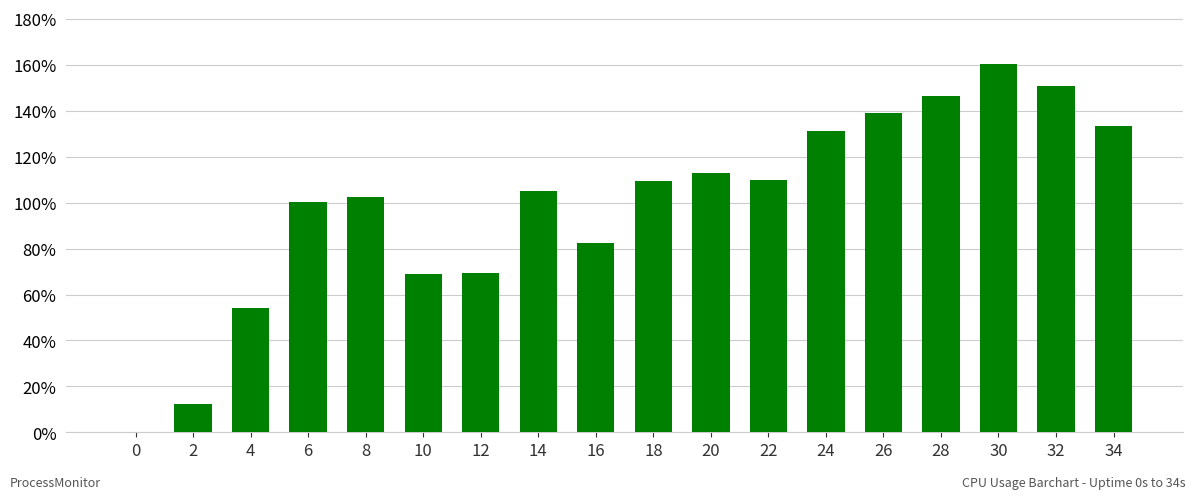

How many categories are shown in the chart?

18